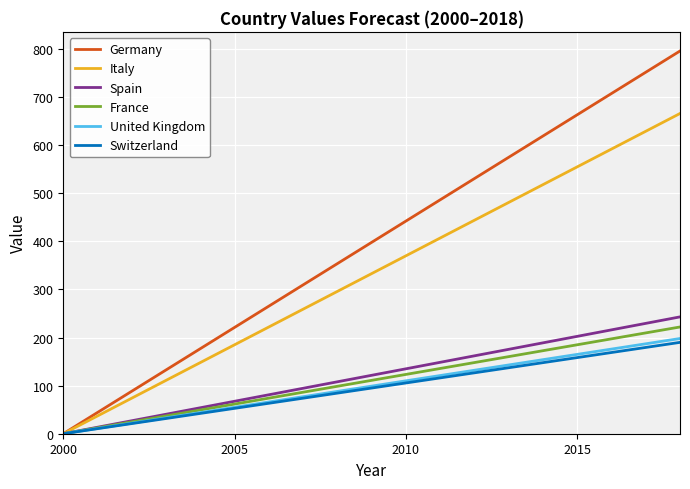

What is the highest value of the Germany series?

796.0